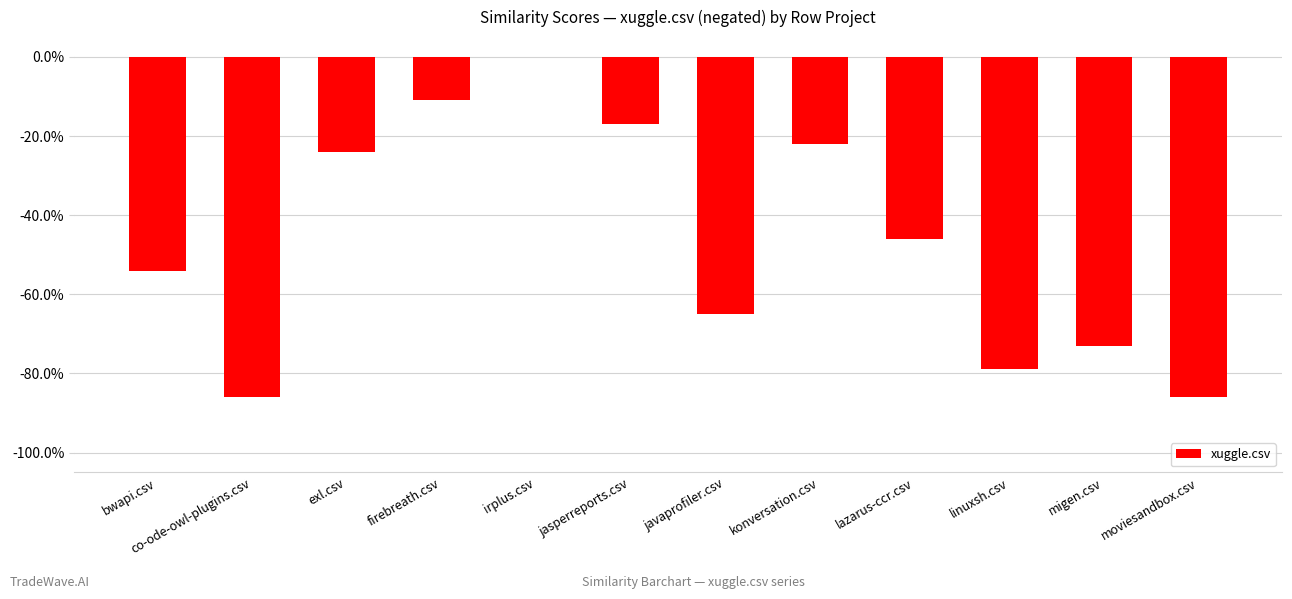

What is the value of the 1st bar from the left?

-0.5